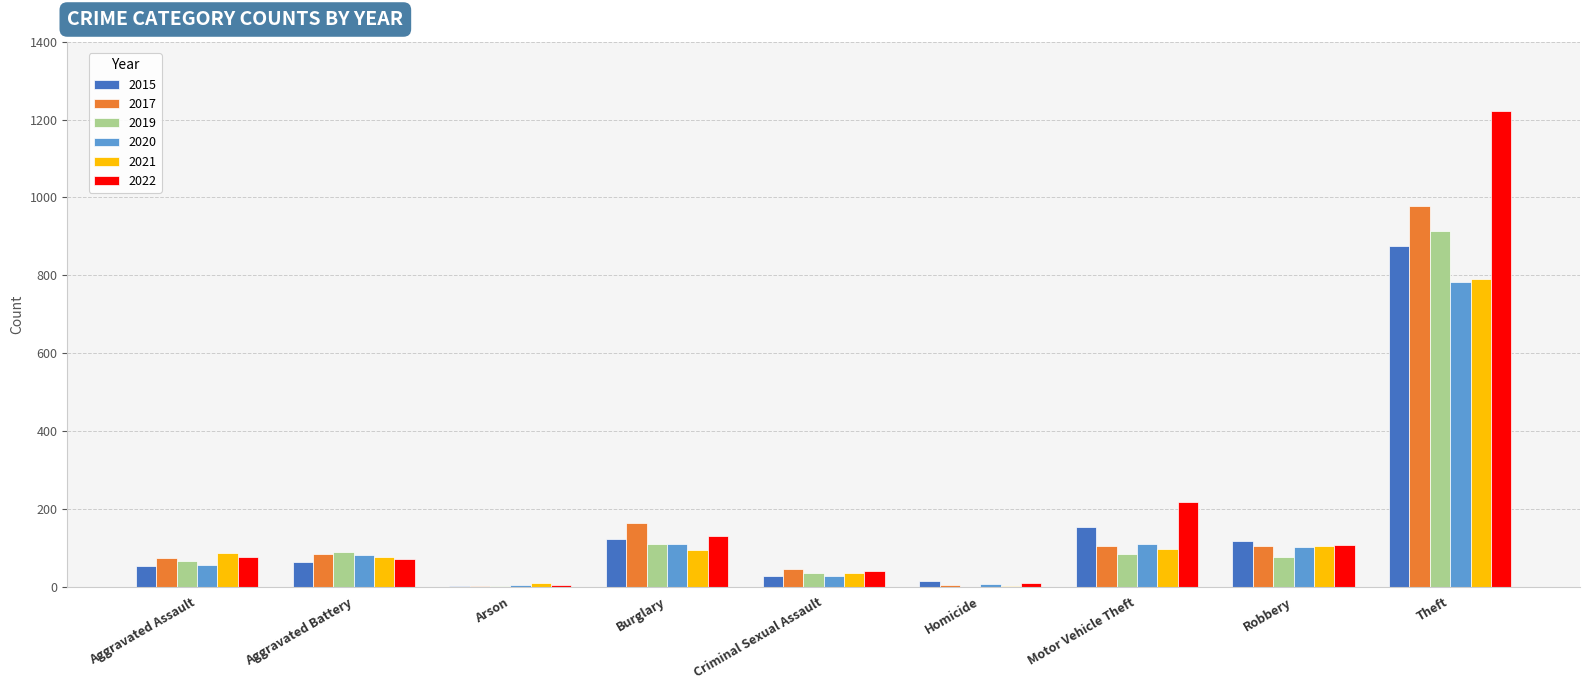

At which label is 2015 closest to 438?

Motor Vehicle Theft